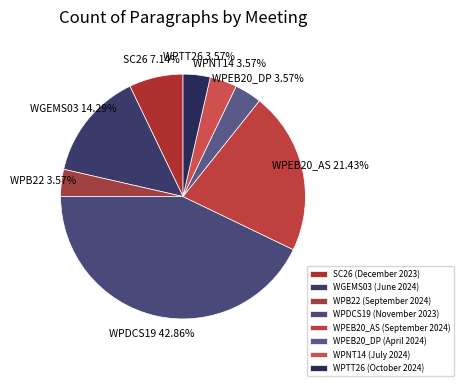

How many segments does this pie chart have?

8